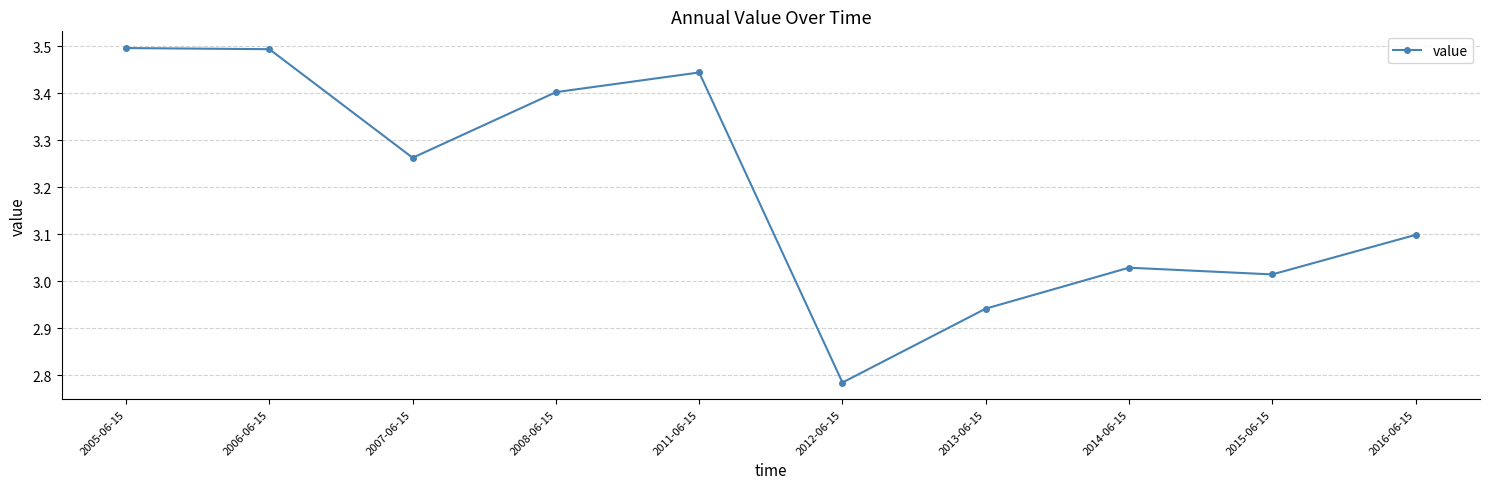

Is it true that the value at 2005-06-15 is 5.4?

False